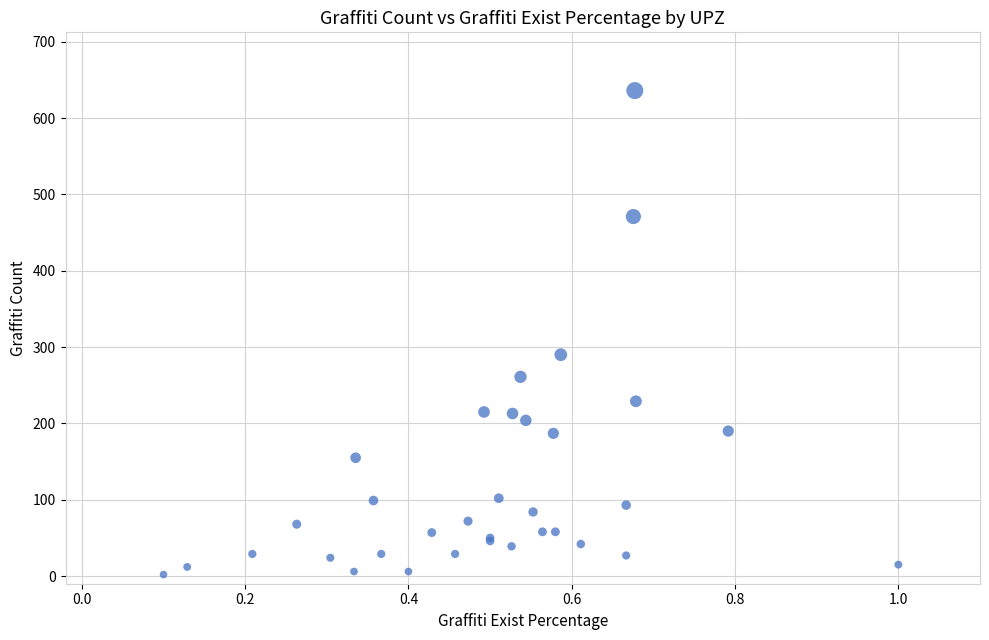

What Y value in the scatter plot is closest to 319?

290